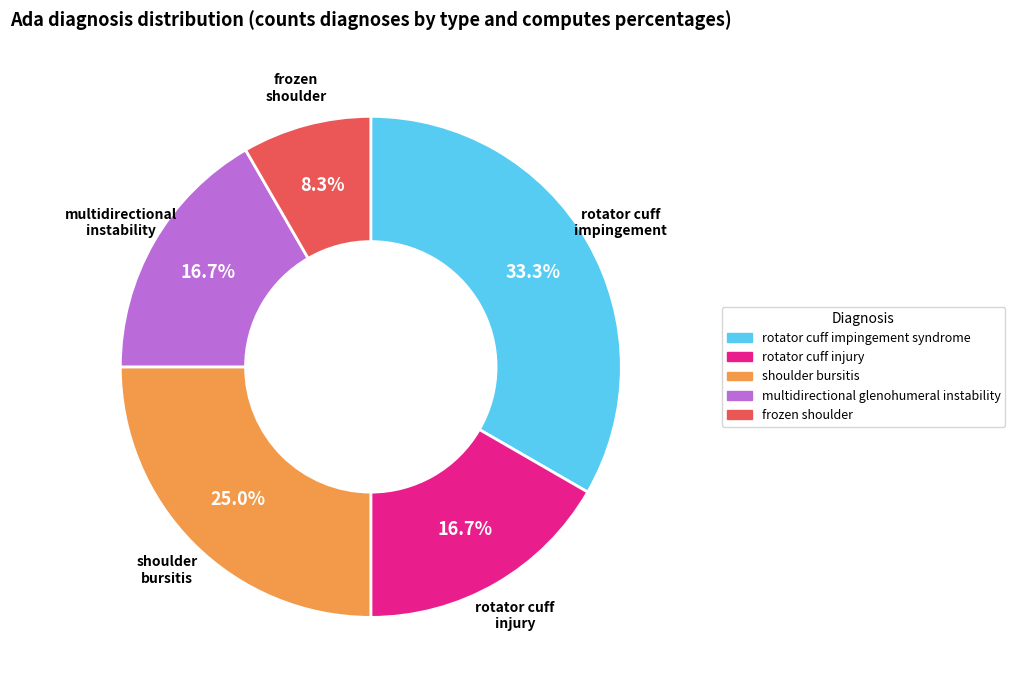

Is it true that frozen shoulder is 8% of the pie?

True